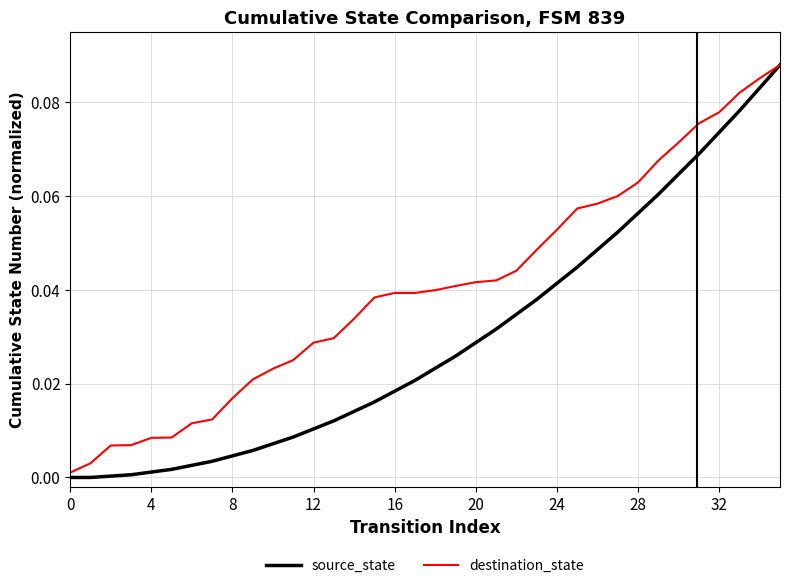

Which series has the largest range (max minus min)?

source_state